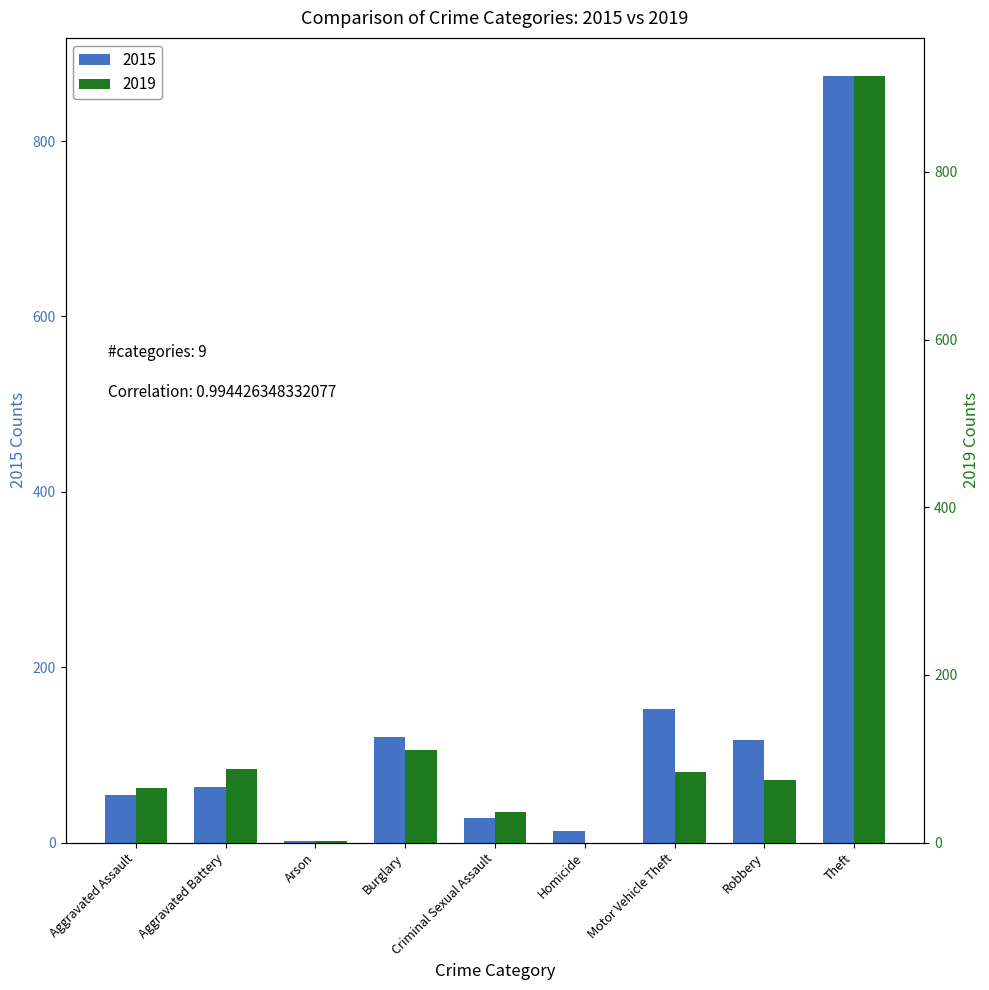

What is the average value of the 2019 series?

153